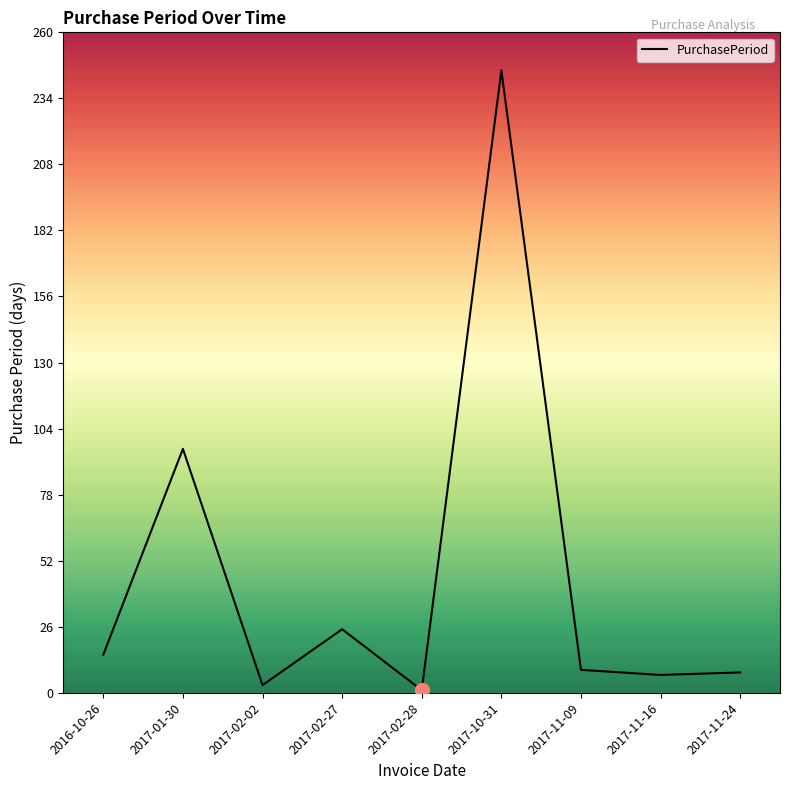

True or false: there are more than 1 points higher than both neighbors.

True